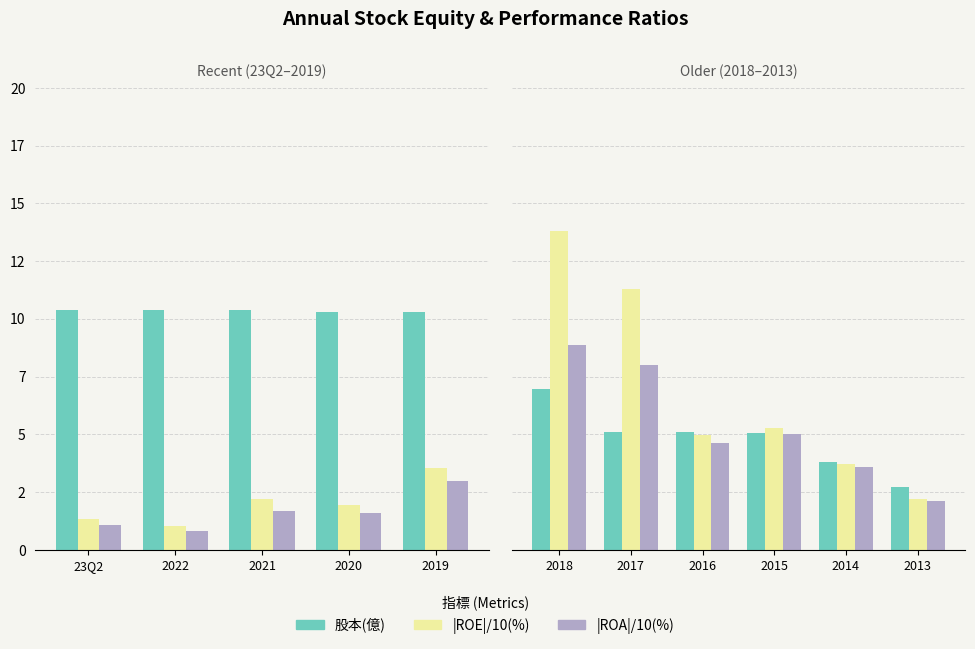

Where does the 股本(億) series first go above 5?

2018